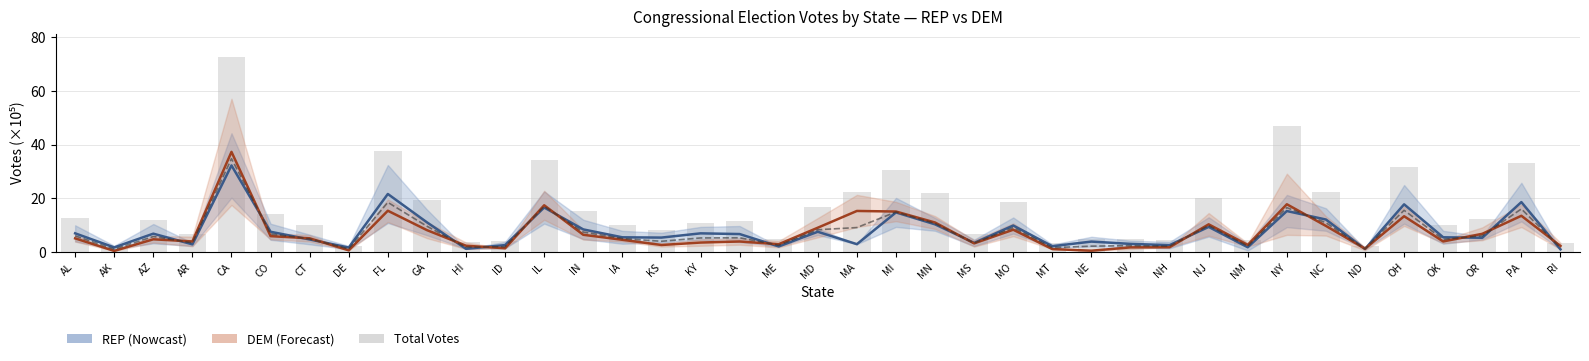

What is the label of the 33rd bar from the left?

NC